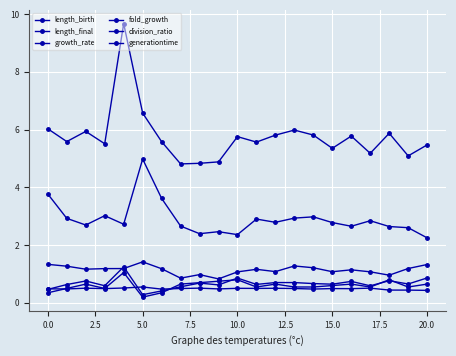

Does the chart have visible grid lines?

Yes